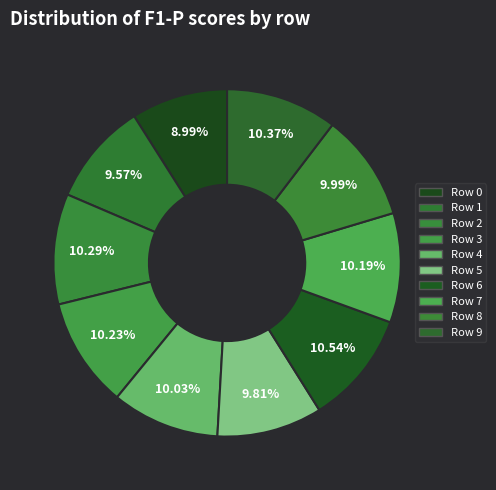

Count the number of slices in the pie.

10